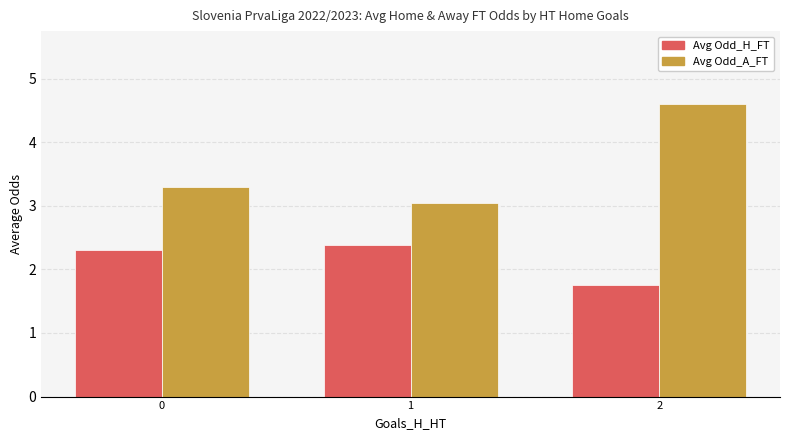

Does the chart contain any negative values?

No